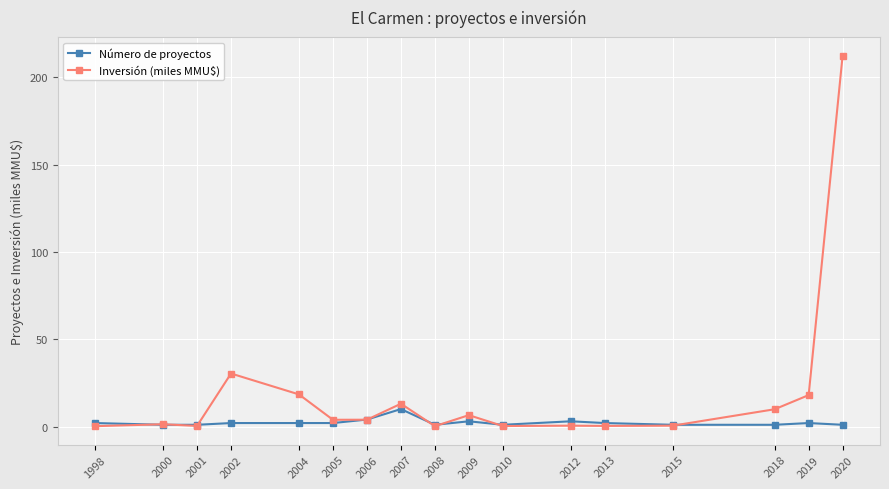

Is the value of Inversión (miles MMU$) at 2019 greater than the value of Número de proyectos at 2001?

Yes